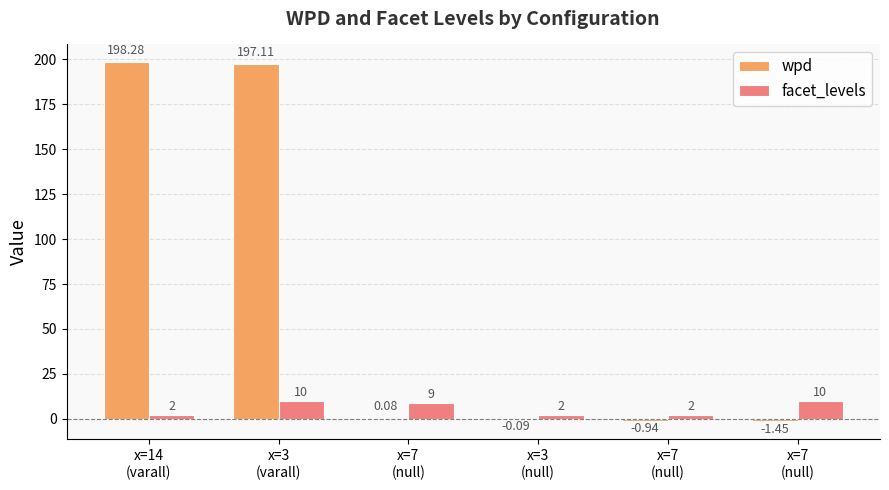

Are the bars horizontal?

No